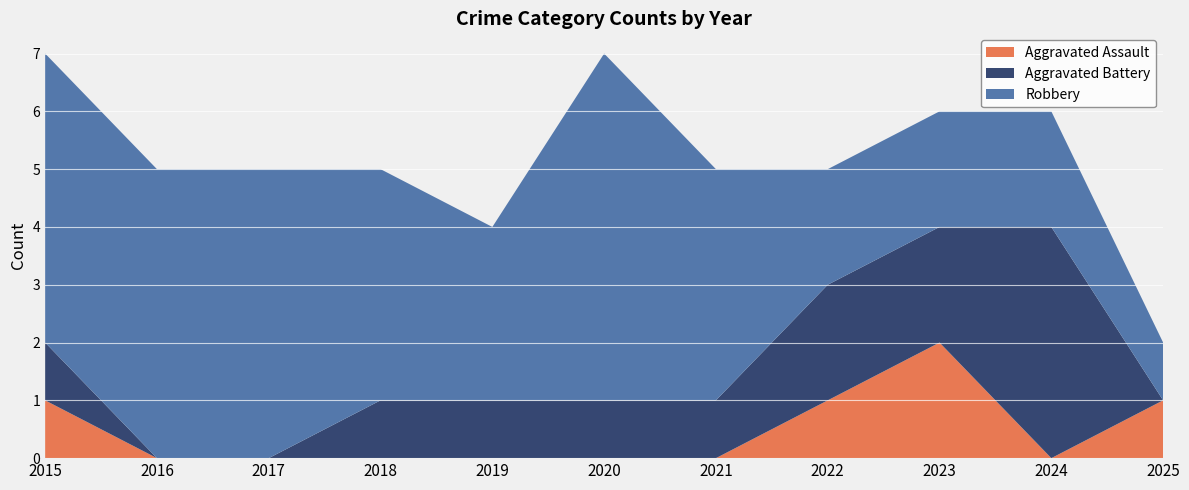

Reading left to right, what are all the values shown in this chart?

Aggravated Assault: 1	0	0	0	0	0	0	1	2	0	1
Aggravated Battery: 1	0	0	1	1	1	1	2	2	4	0
Robbery: 5	5	5	4	3	6	4	2	2	2	1